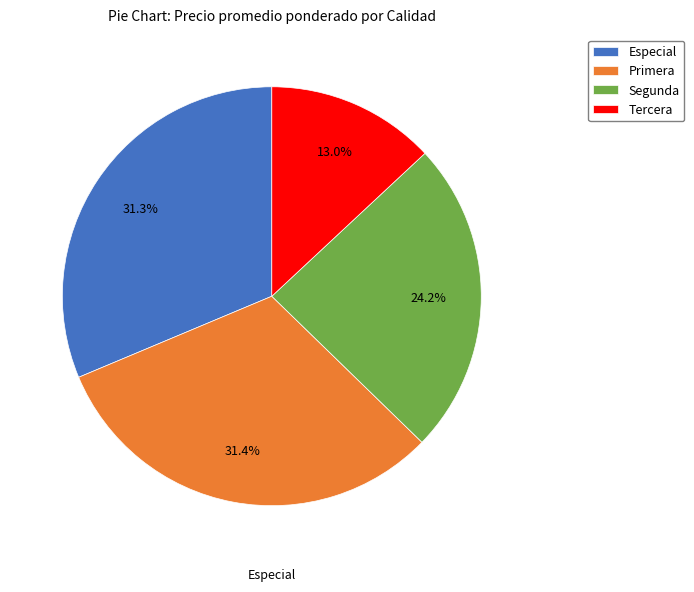

What is the ratio of the value at Especial to the value at Segunda?

1.3